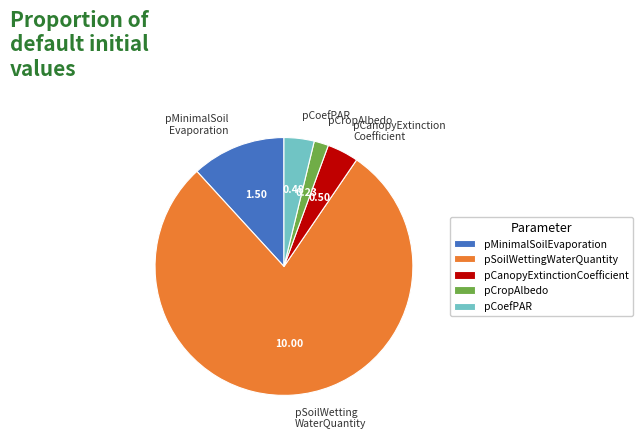

Combined, do pCoefPAR and pMinimalSoil Evaporation account for over 50%?

No